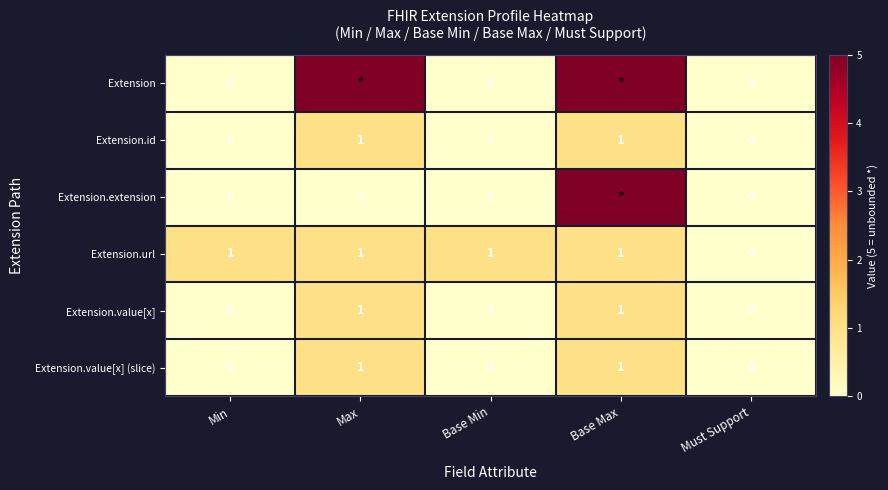

How many data points in Extension.url are less than 1?

1